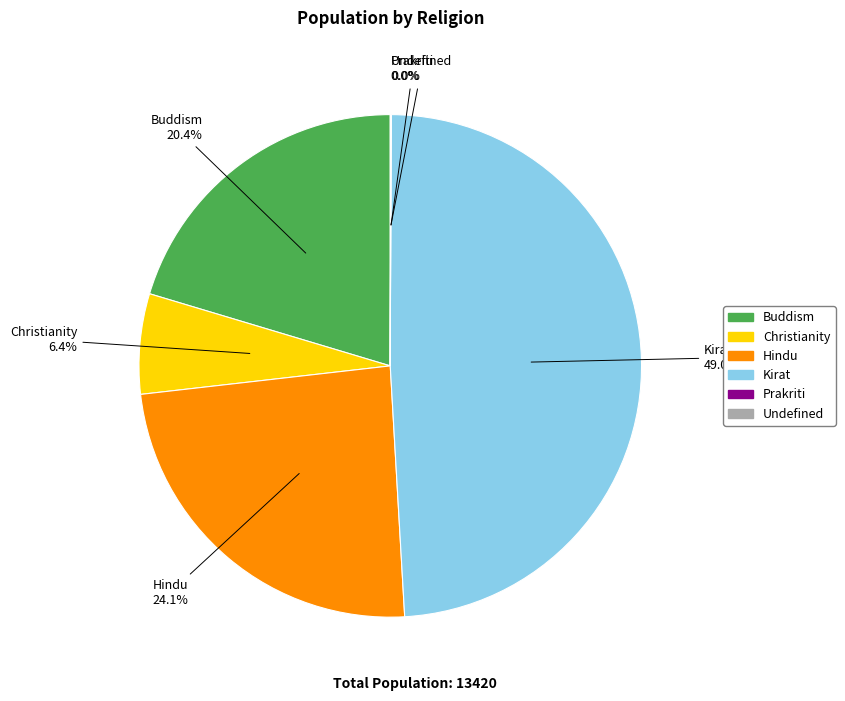

What percentage is the Christianity slice, to the nearest percent?

6%